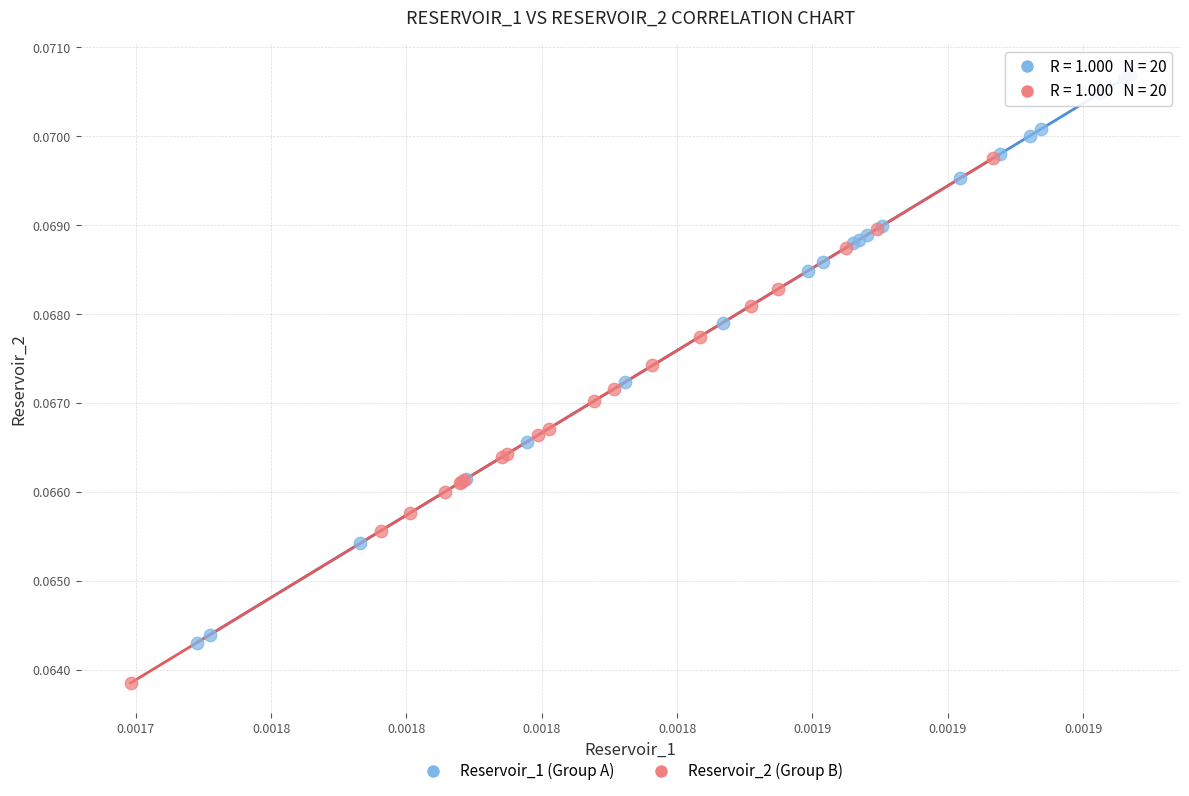

Which series contains the highest Y value?

Reservoir_1 (Group A)